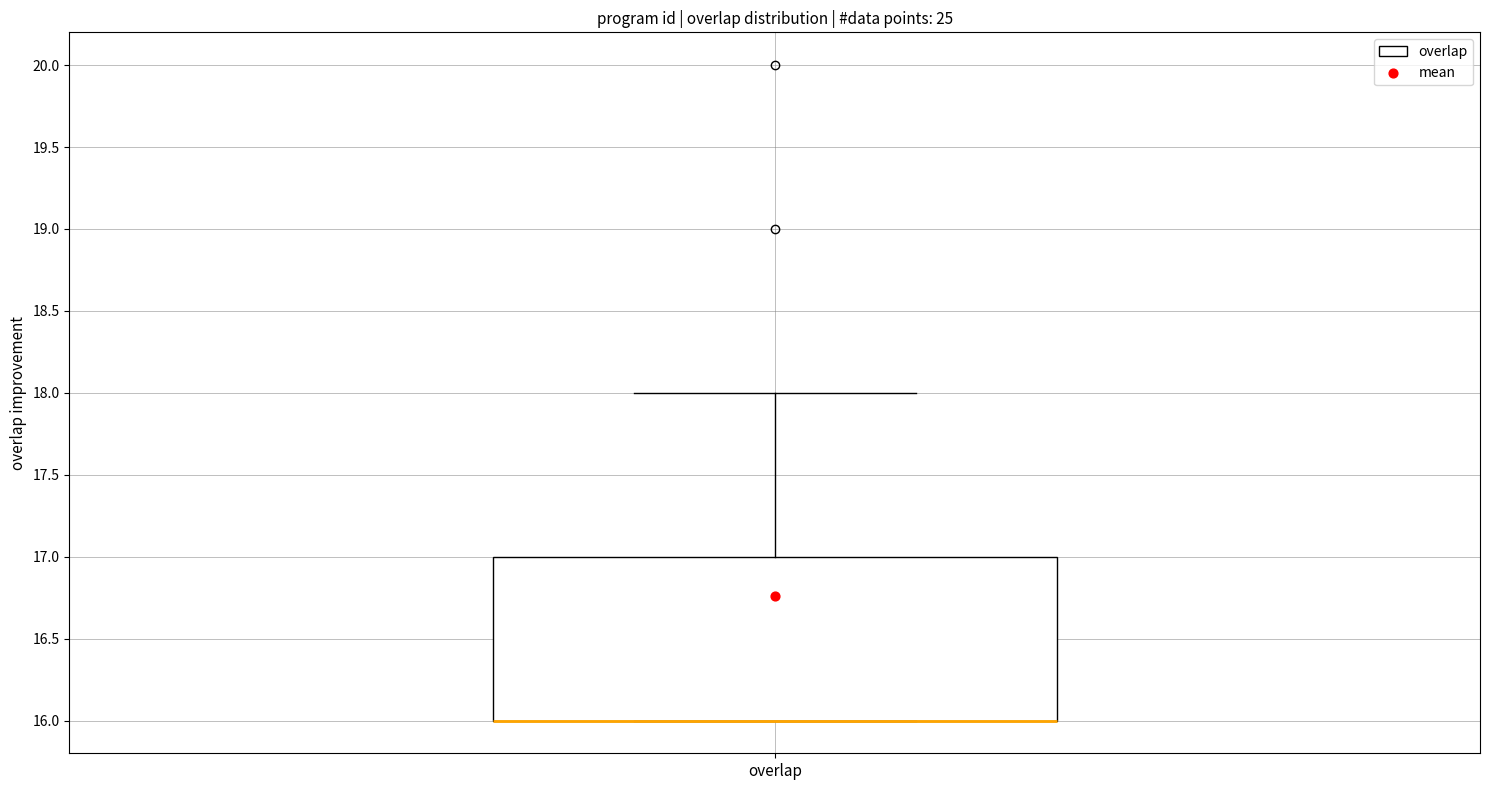

Where is the upper edge of the box for overlap on the y-axis? The values are not printed on the chart, so give them approximately, as read against the axis.

17